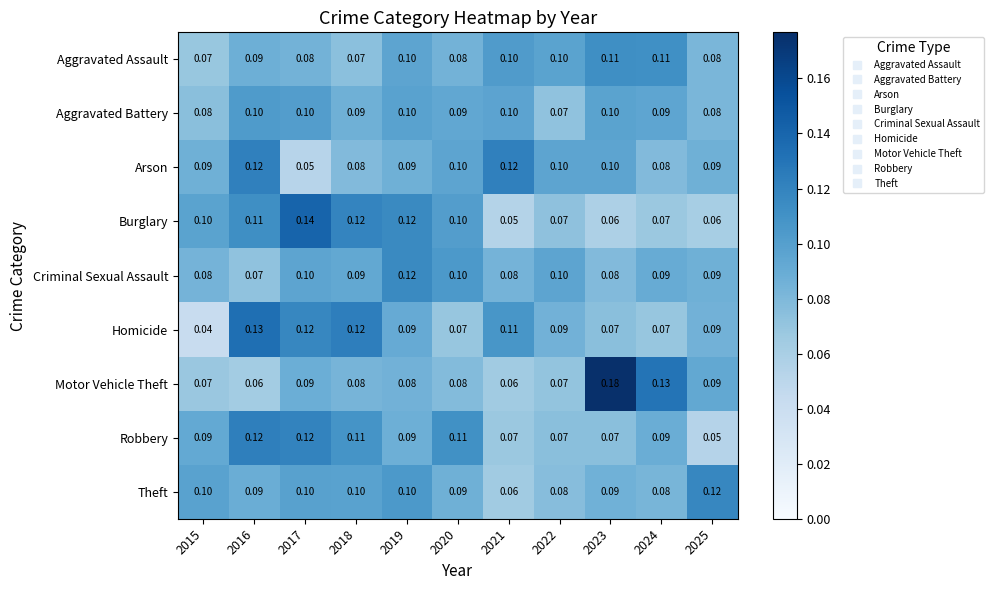

Which series changed the most between 2019 and 2022?

Burglary